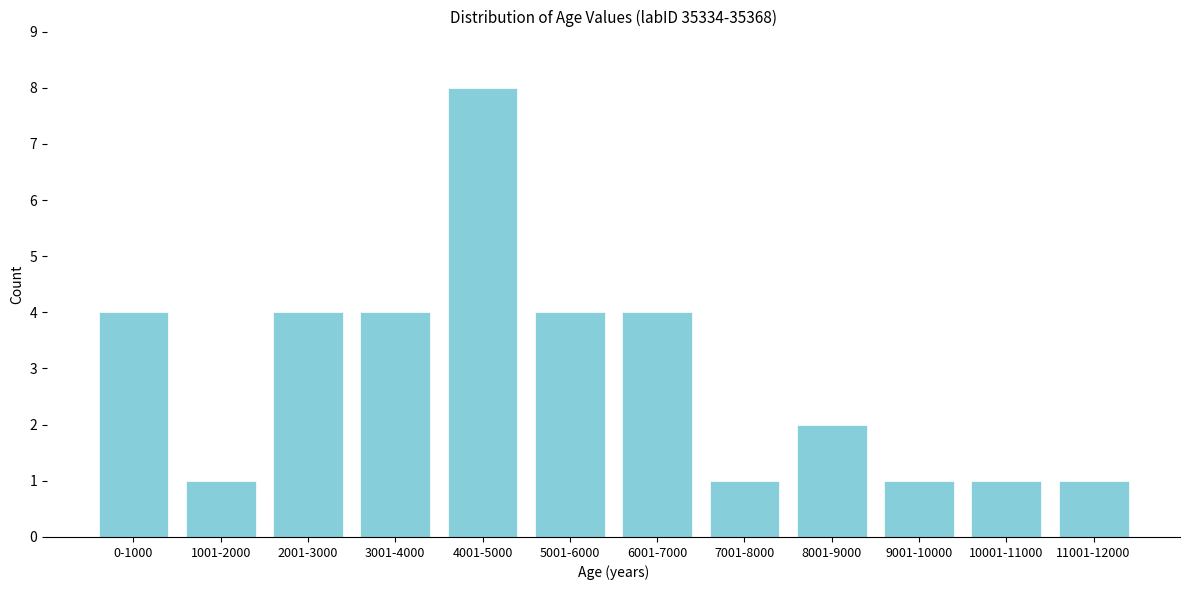

Reading left to right, transcribe all the data shown in this chart.

0-1000=4	1001-2000=1	2001-3000=4	3001-4000=4	4001-5000=8	5001-6000=4	6001-7000=4	7001-8000=1	8001-9000=2	9001-10000=1	10001-11000=1	11001-12000=1